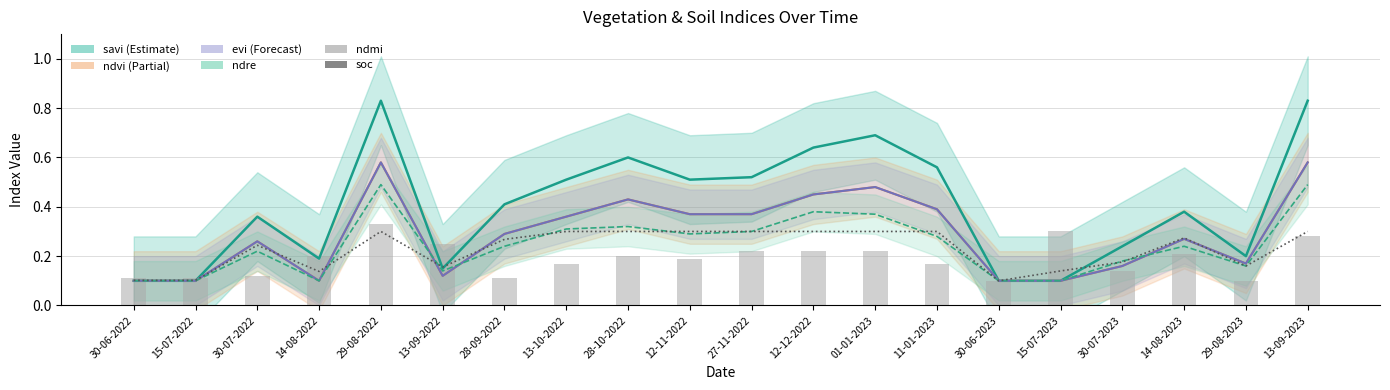

What is the minimum value shown in the chart?

0.1